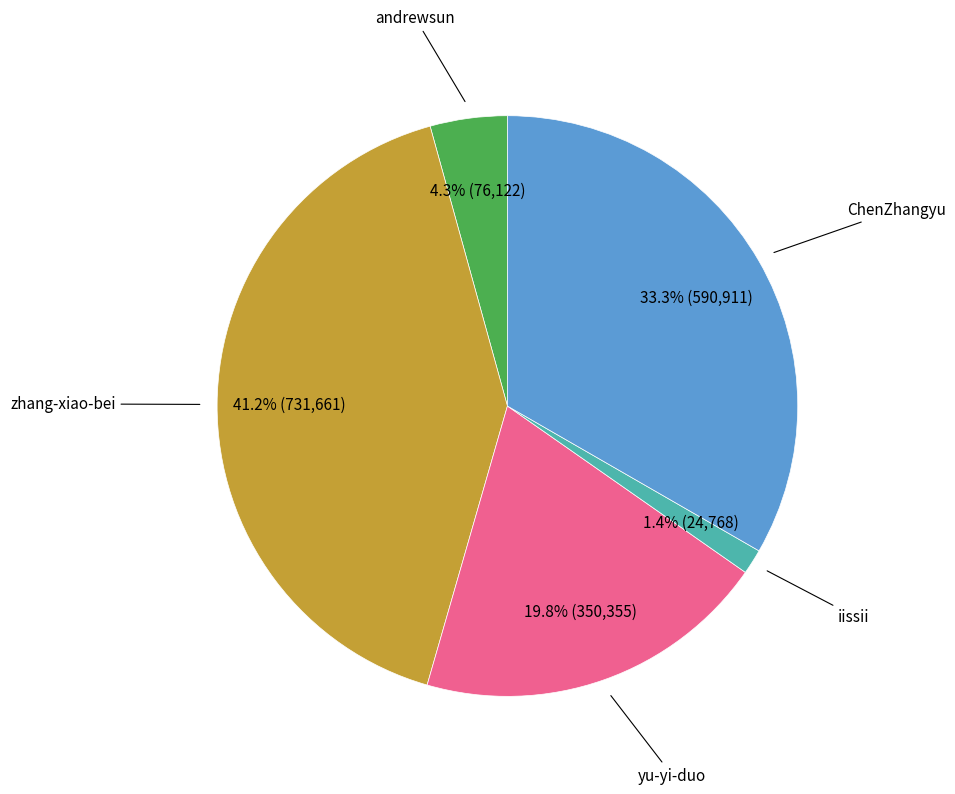

To the nearest percent, what is the difference between the largest and smallest slice percentages?

40%